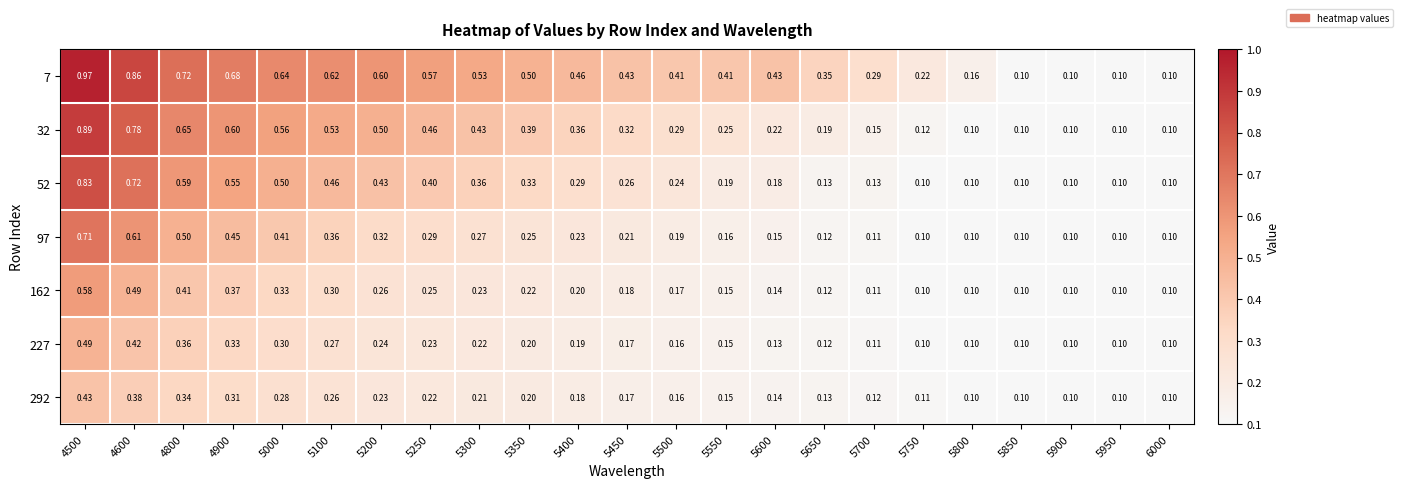

Is the value of 162 at 5850 greater than the value of 7 at 4900?

No